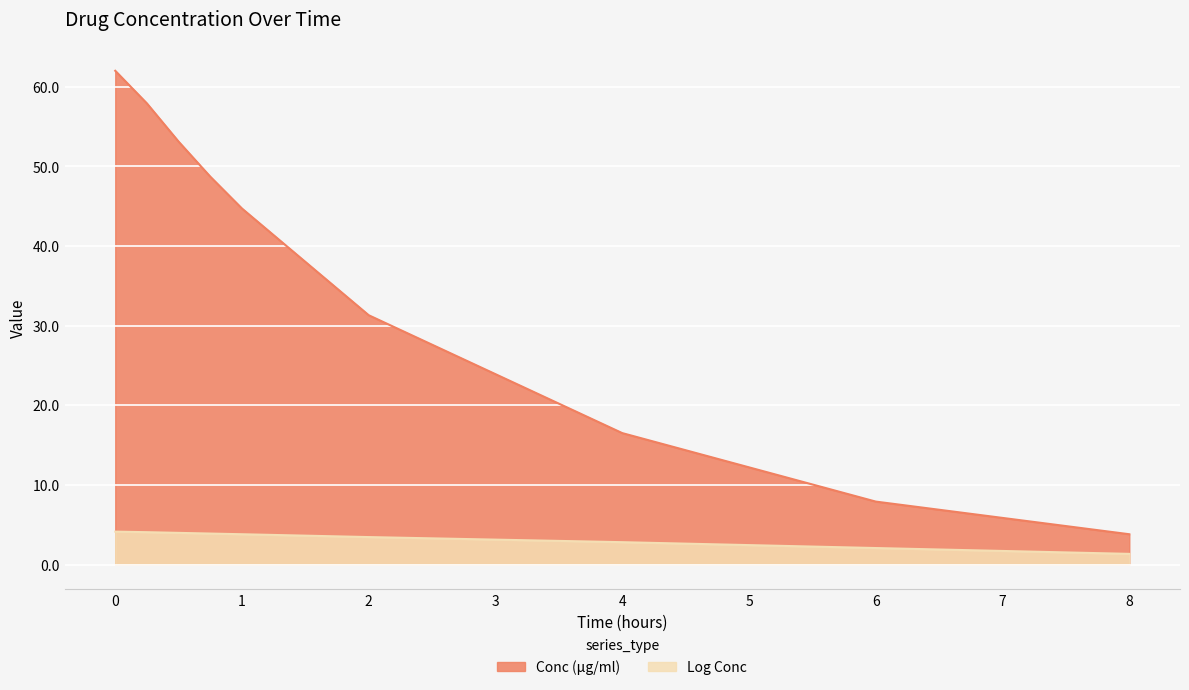

Which series has the widest spread of values?

Conc (μg/ml)